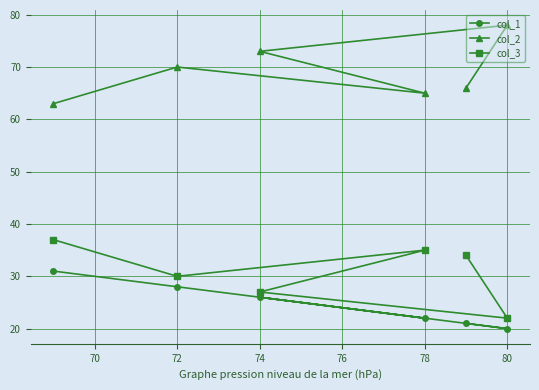

The value of col_3 at 78 is 9. True or false?

False